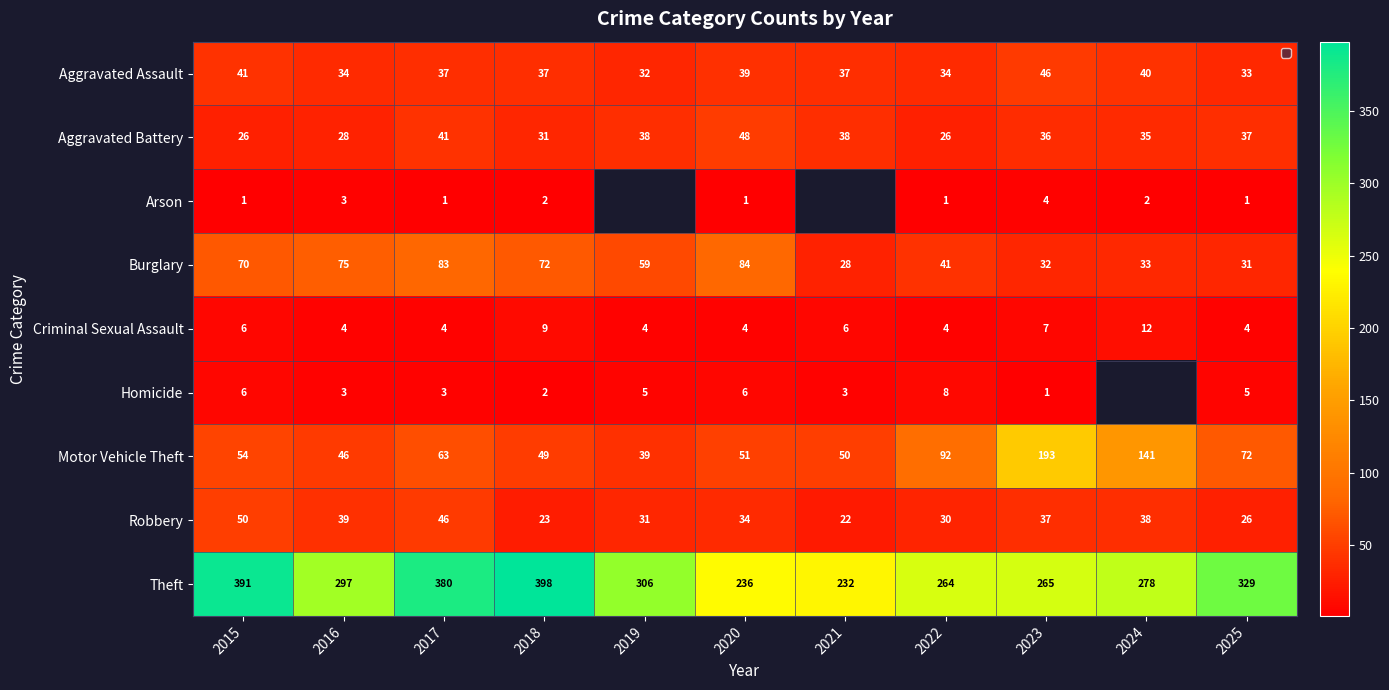

At which label is Theft closest to 315?

2019